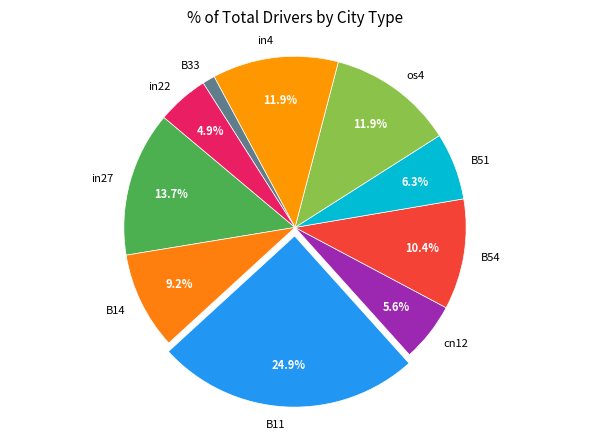

Count the number of slices in the pie.

10